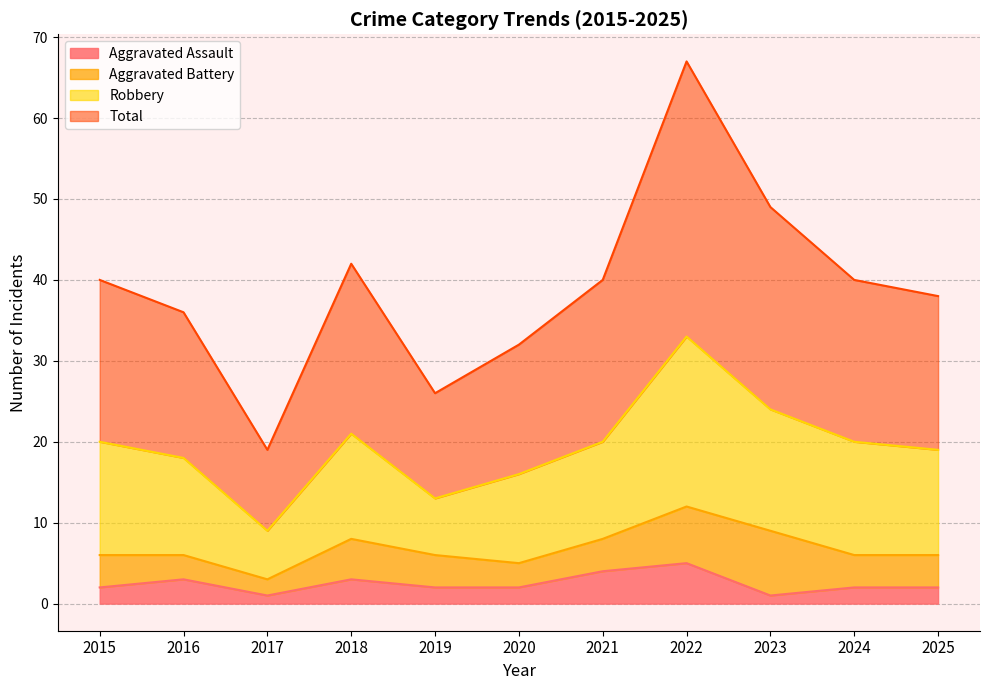

Is it true that Aggravated Assault equals 2 at 2020?

True